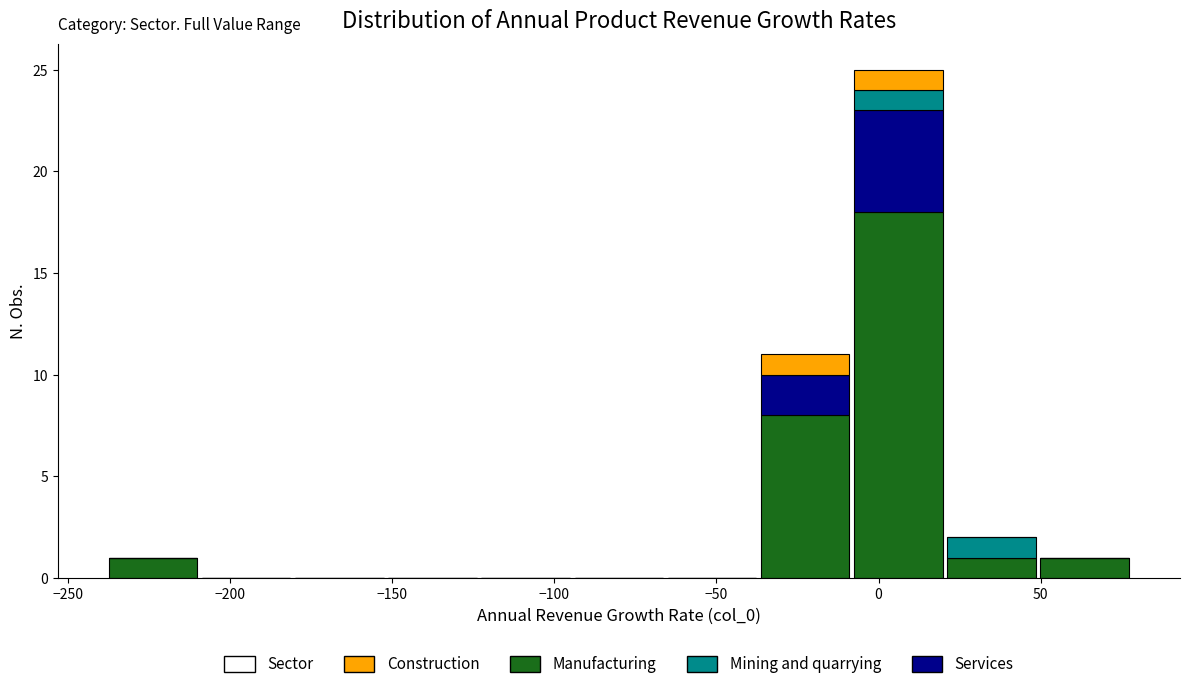

Which range on the x-axis has the tallest stacked bar (by total height)?

-10 to 20